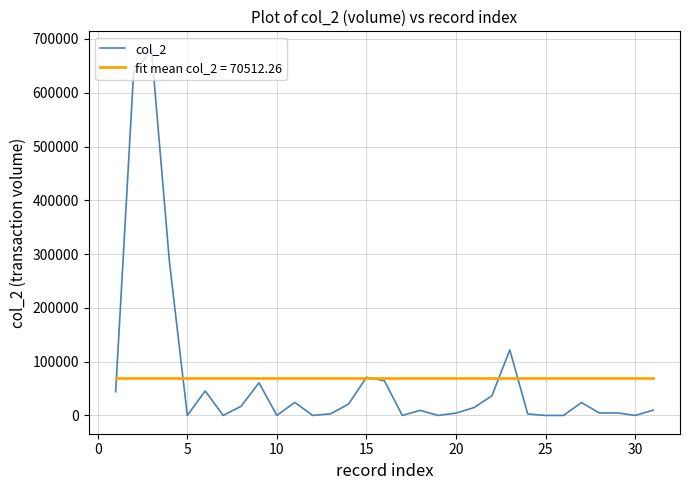

How many lines are shown in the chart?

2